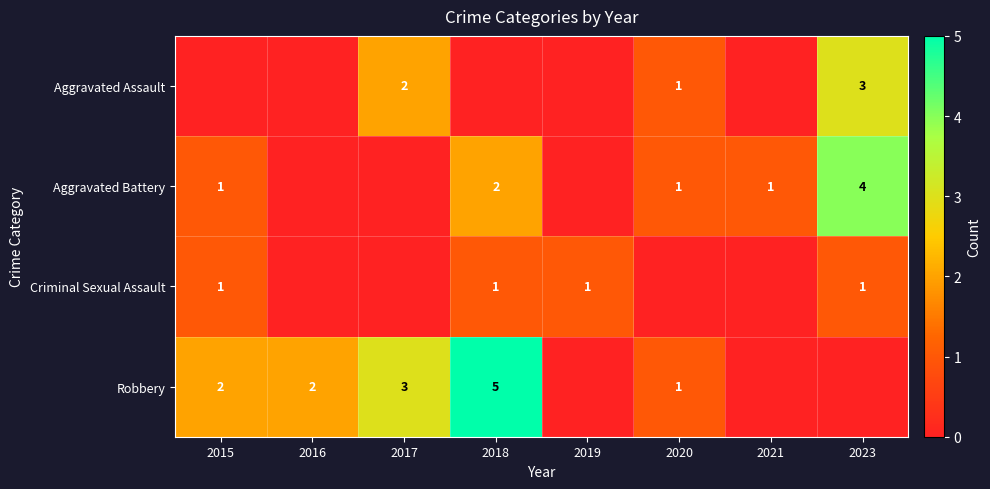

The Aggravated Battery series shows 2 at 2018. True or false?

True